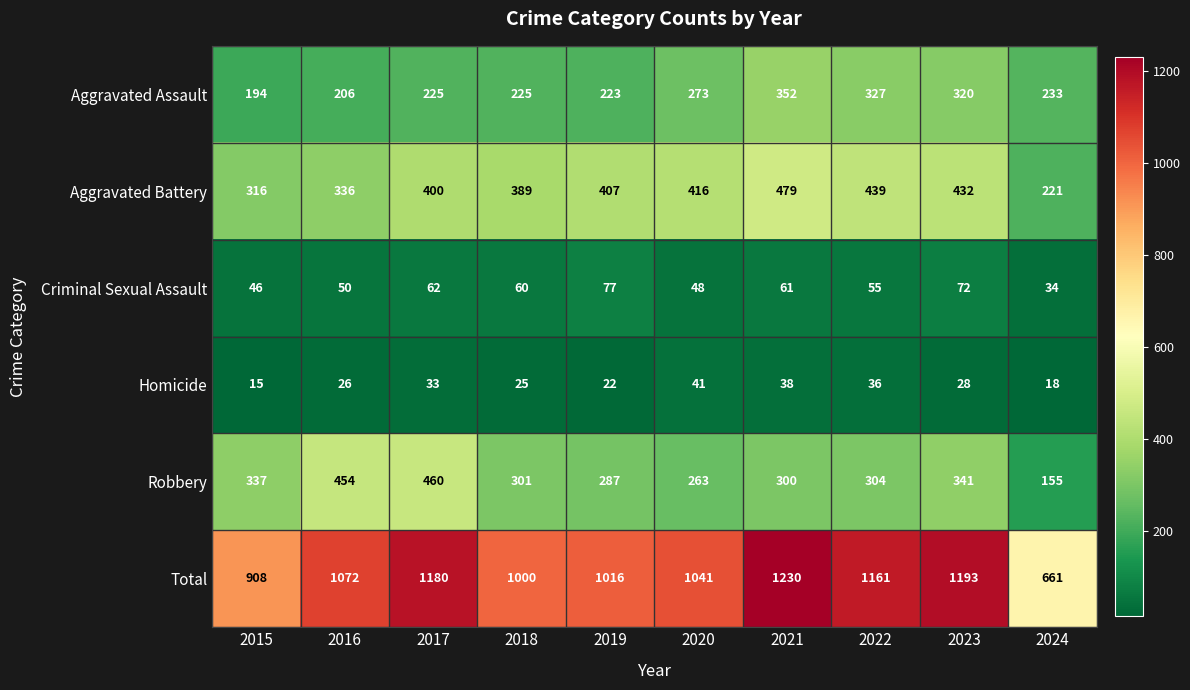

What is the spread (max minus min) of values at 2023?

1165